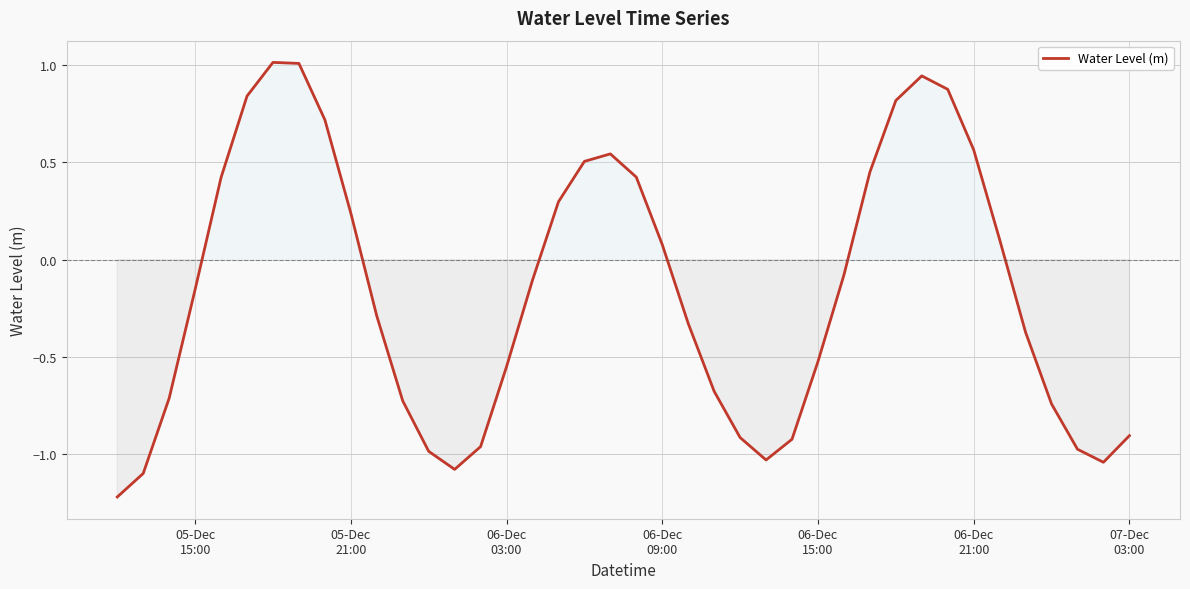

What is the difference between the maximum and minimum values?

2.2